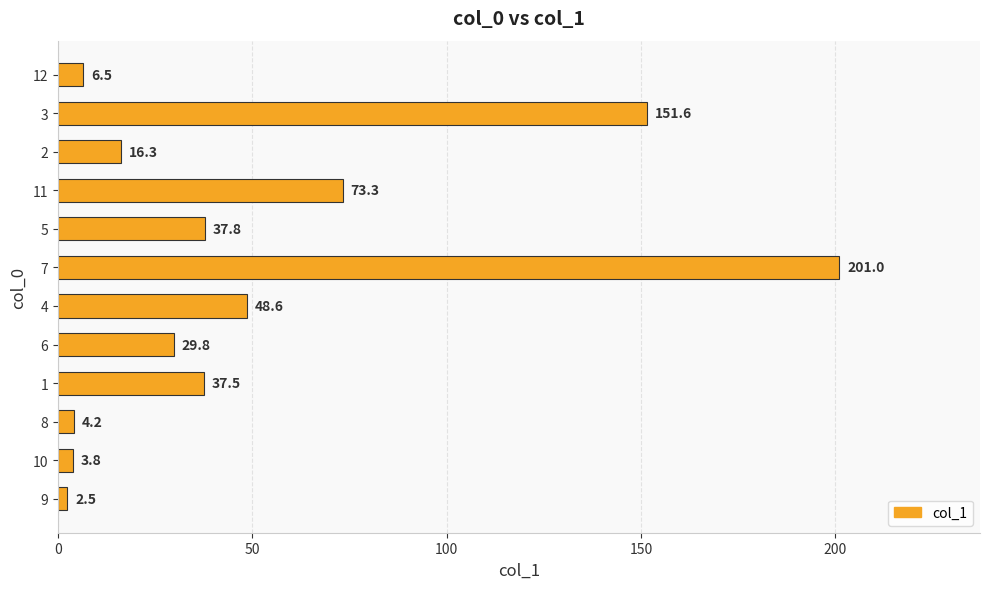

Is it true that the value at 10 is 103.9?

False